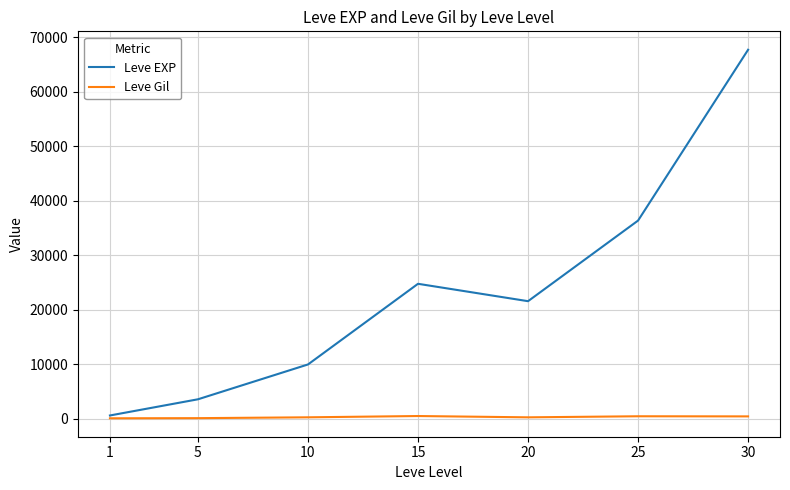

Which series has the widest spread of values?

Leve EXP